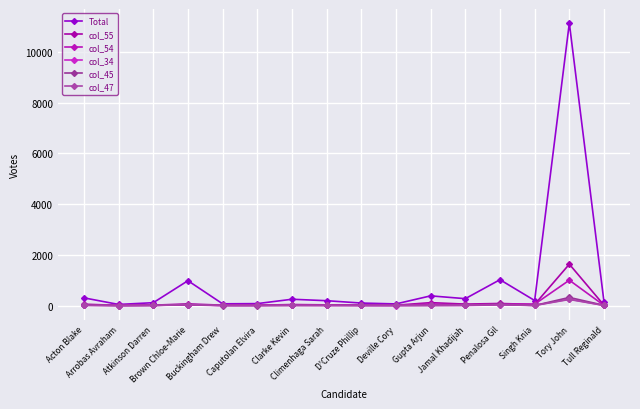

How many lines are shown in the chart?

6